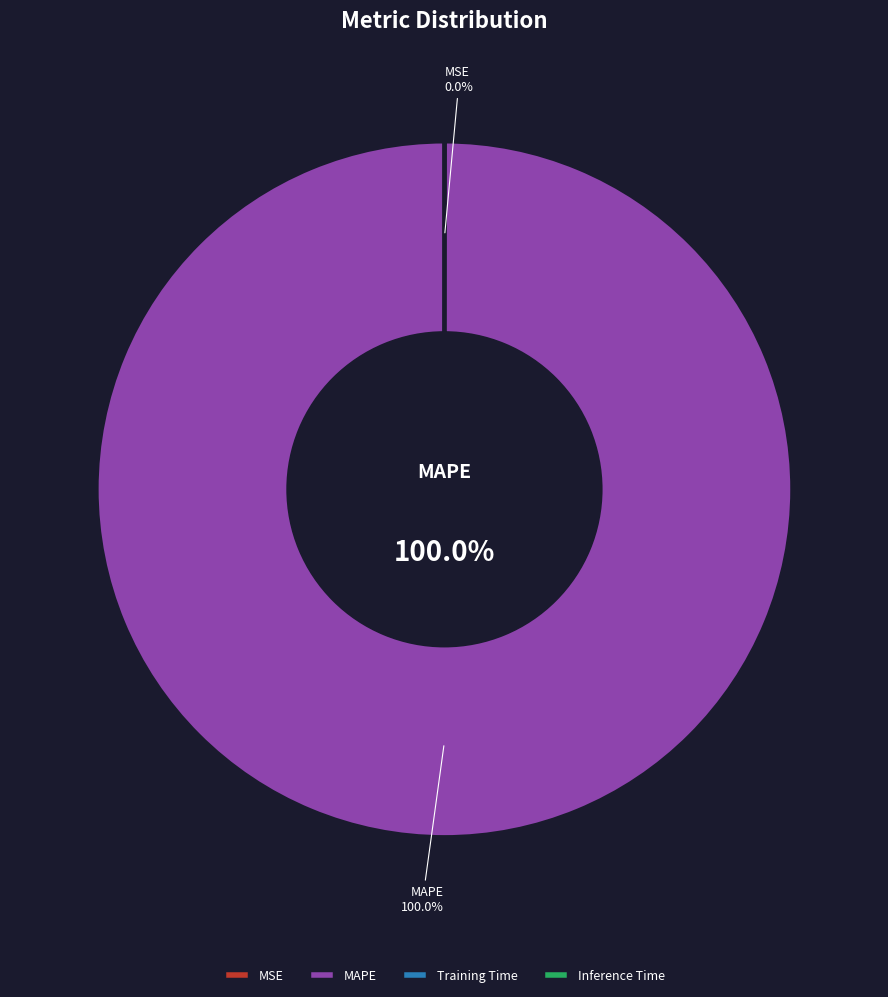

Does MAPE account for over 50% of the chart?

Yes